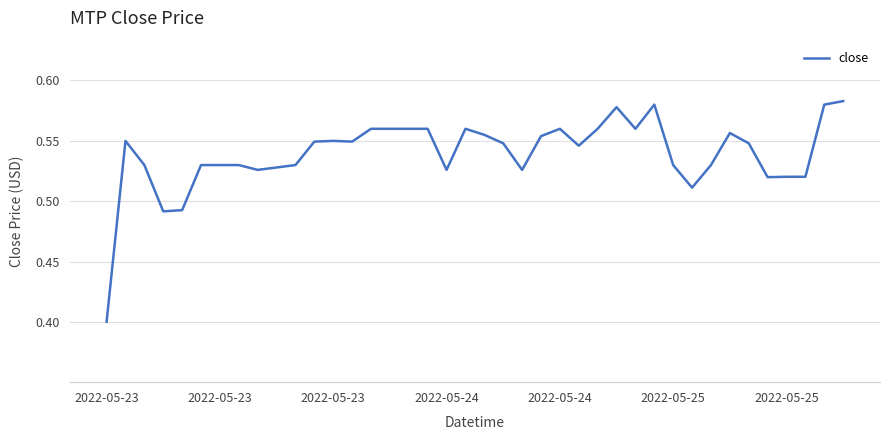

Rank the categories by value from highest to lowest.

39, 29, 38, 27, 14, 15, 16, 17, 19, 24, 26, 28, 33, 20, 23, 2022-05-23, 12, 11, 13, 21, 34, 25, 2022-05-23, 2022-05-25, 2022-05-25, 7, 10, 30, 32, 9, 22, 8, 18, 36, 37, 35, 31, 2022-05-24, 2022-05-24, 2022-05-23